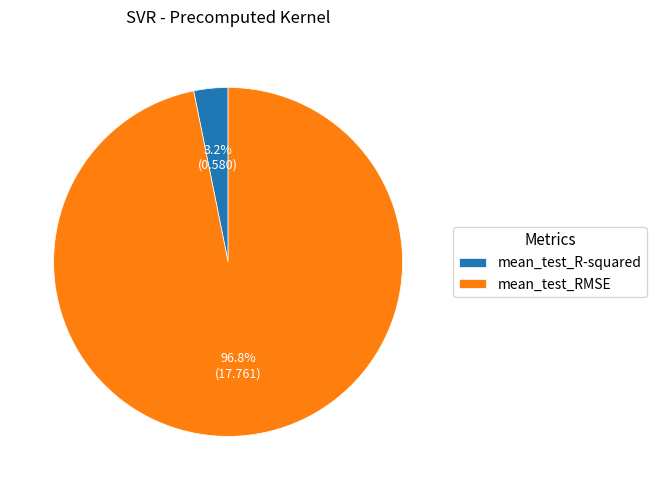

Rank the categories by value from highest to lowest.

mean_test_RMSE, mean_test_R-squared